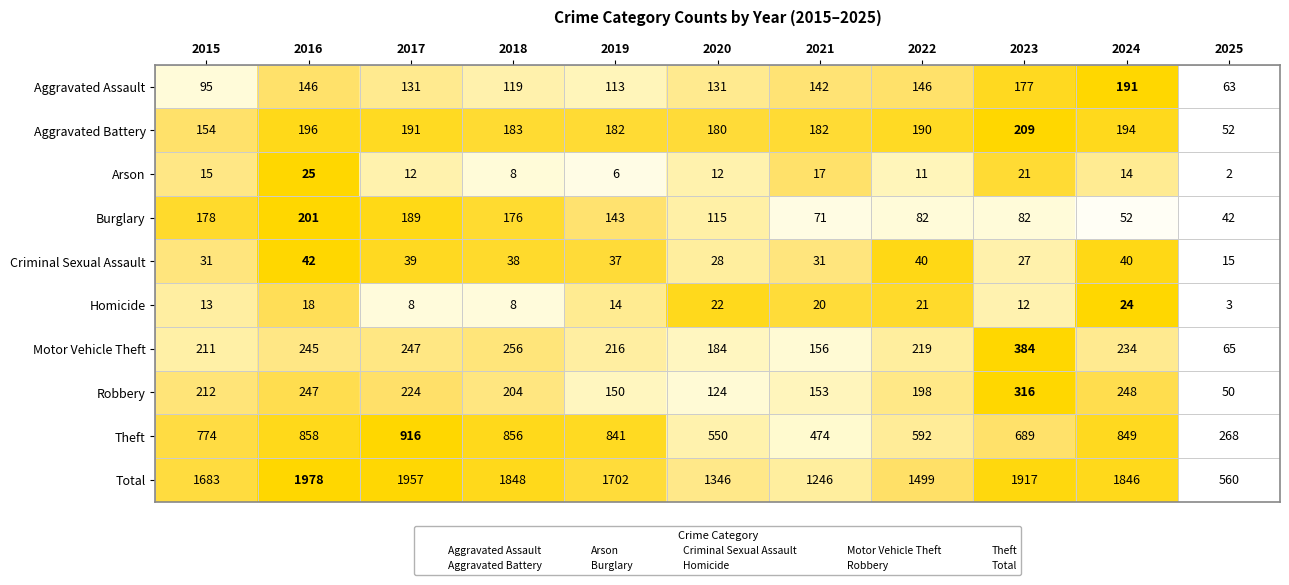

Read the Burglary value at 2025, to the nearest 5.

40